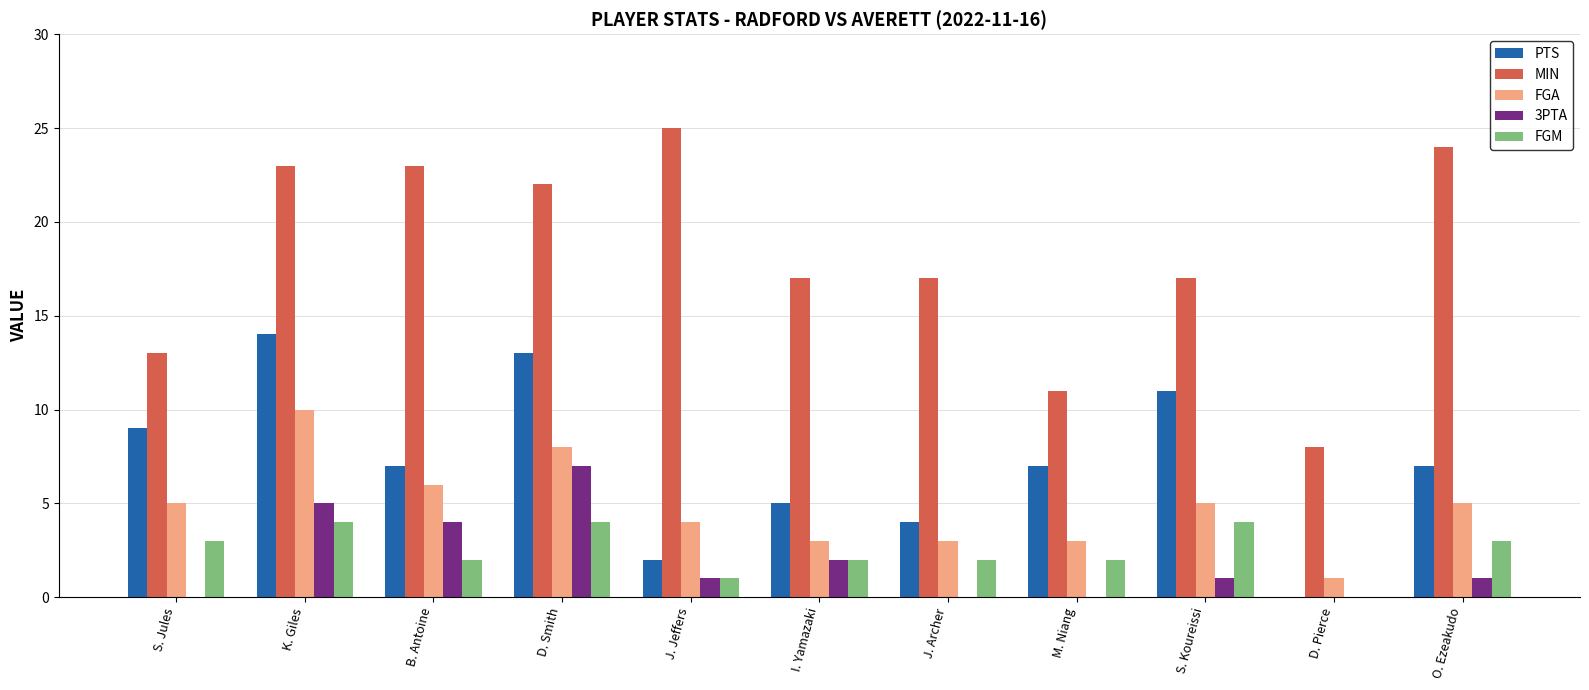

Reading left to right, what are all the values shown in this chart?

PTS: 9	14	7	13	2	5	4	7	11	0	7
MIN: 13	23	23	22	25	17	17	11	17	8	24
FGA: 5	10	6	8	4	3	3	3	5	1	5
3PTA: 0	5	4	7	1	2	0	0	1	0	1
FGM: 3	4	2	4	1	2	2	2	4	0	3